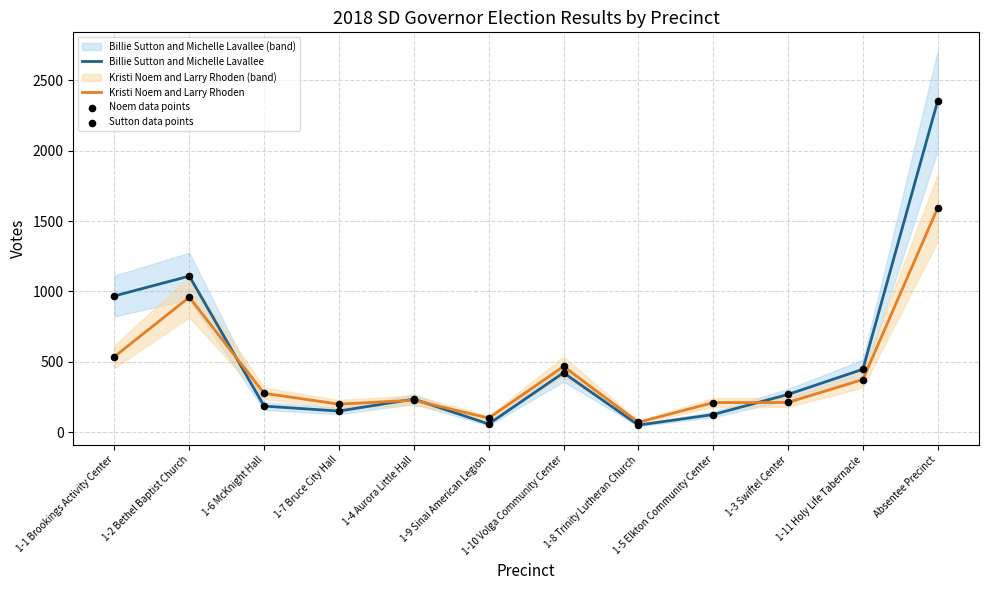

Which series has the largest total across all categories?

Billie Sutton and Michelle Lavallee